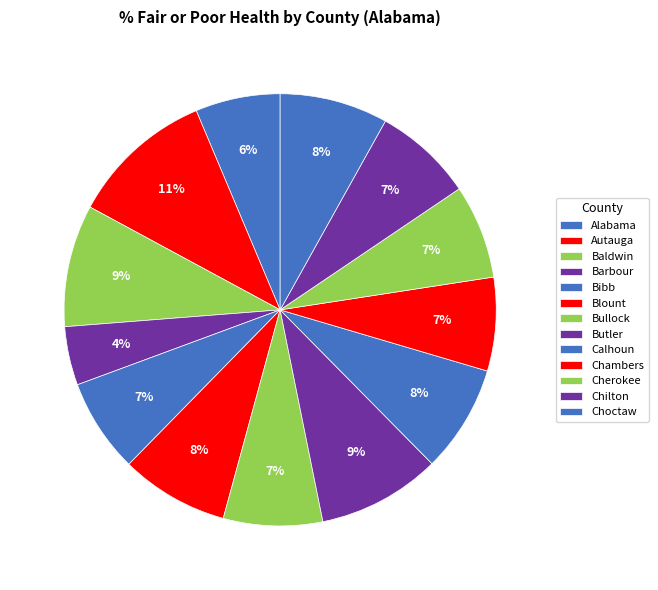

Rank the categories by value from highest to lowest.

Autauga, Butler, Baldwin, Blount, Choctaw, Calhoun, Chilton, Bullock, Bibb, Cherokee, Chambers, Alabama, Barbour